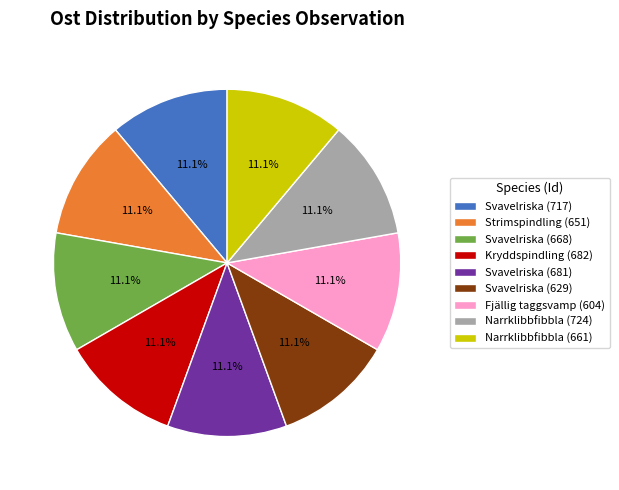

What is the total percentage of Narrklibbfibbla (661) and Strimspindling (651)?

22.2%